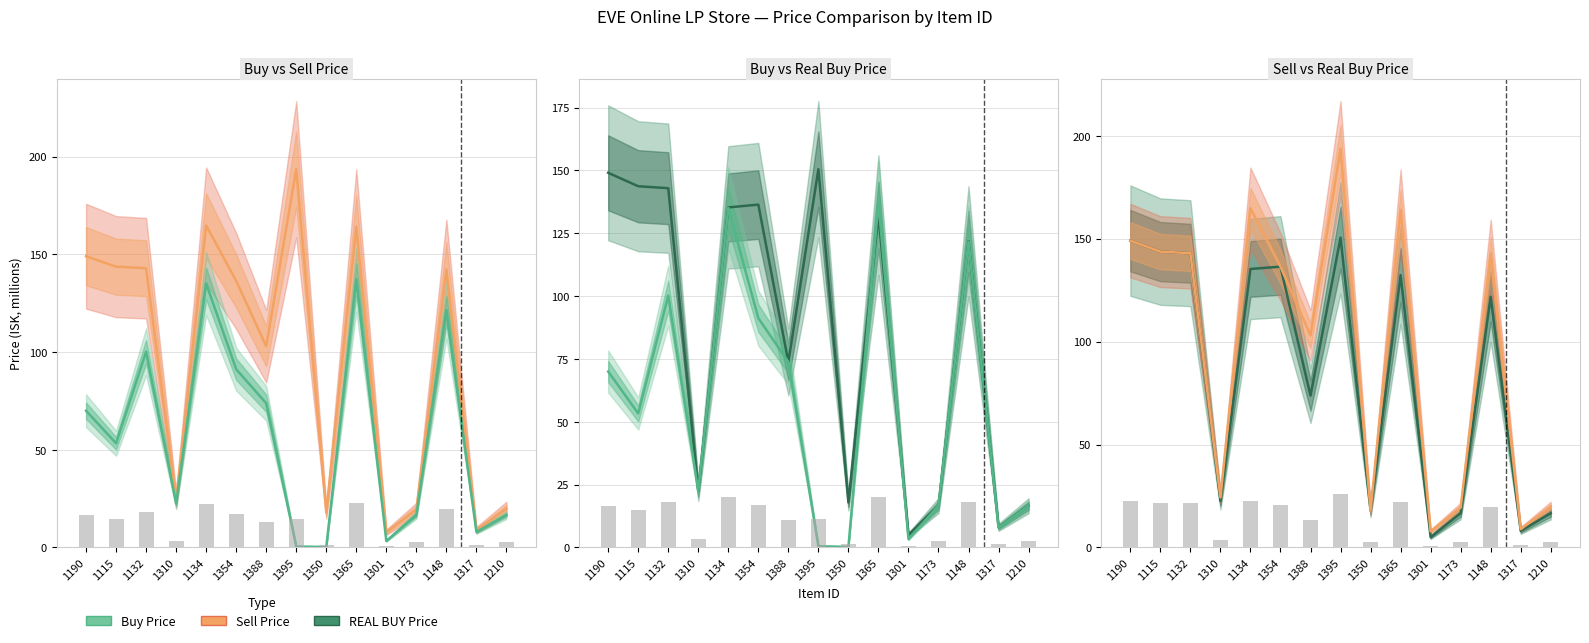

What is the difference between the maximum and minimum values in the REAL BUY Price series?

145.5